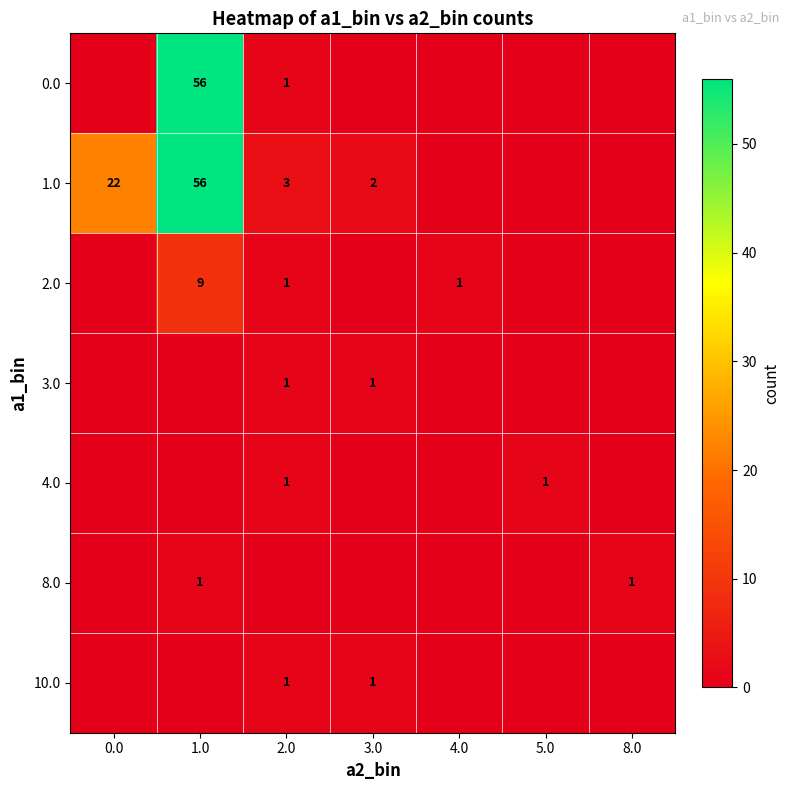

The value of 0.0 at 1.0 is 56. True or false?

True